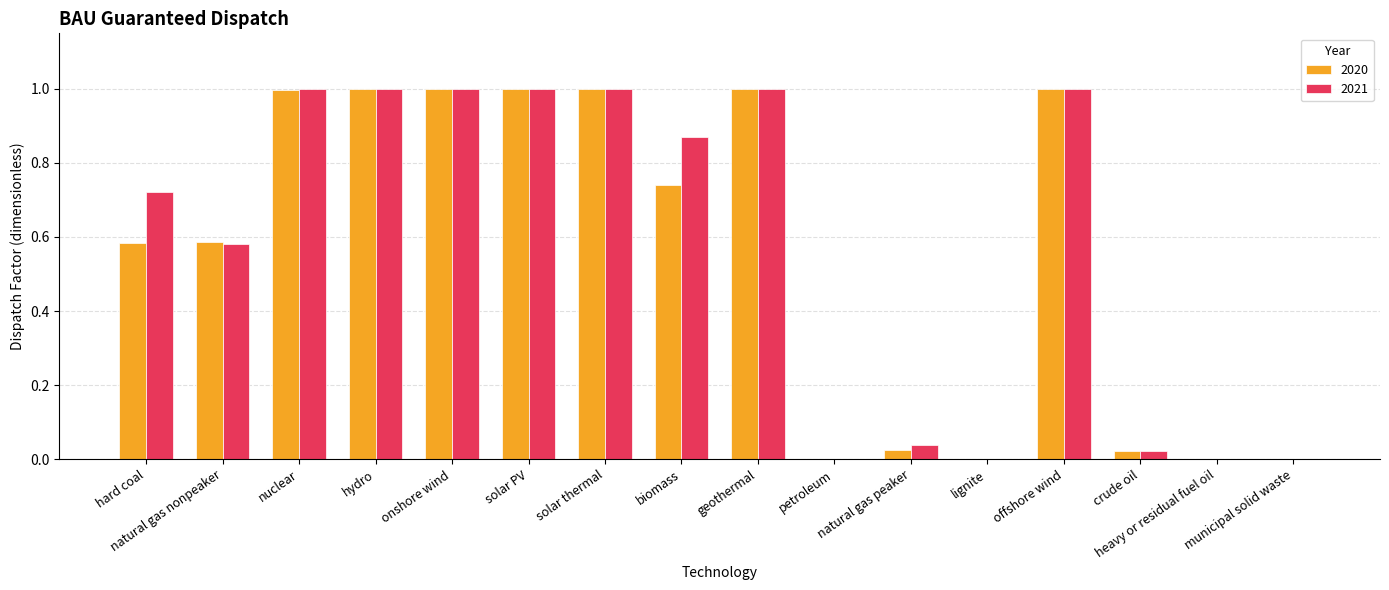

What is the maximum value shown in the chart?

1.0